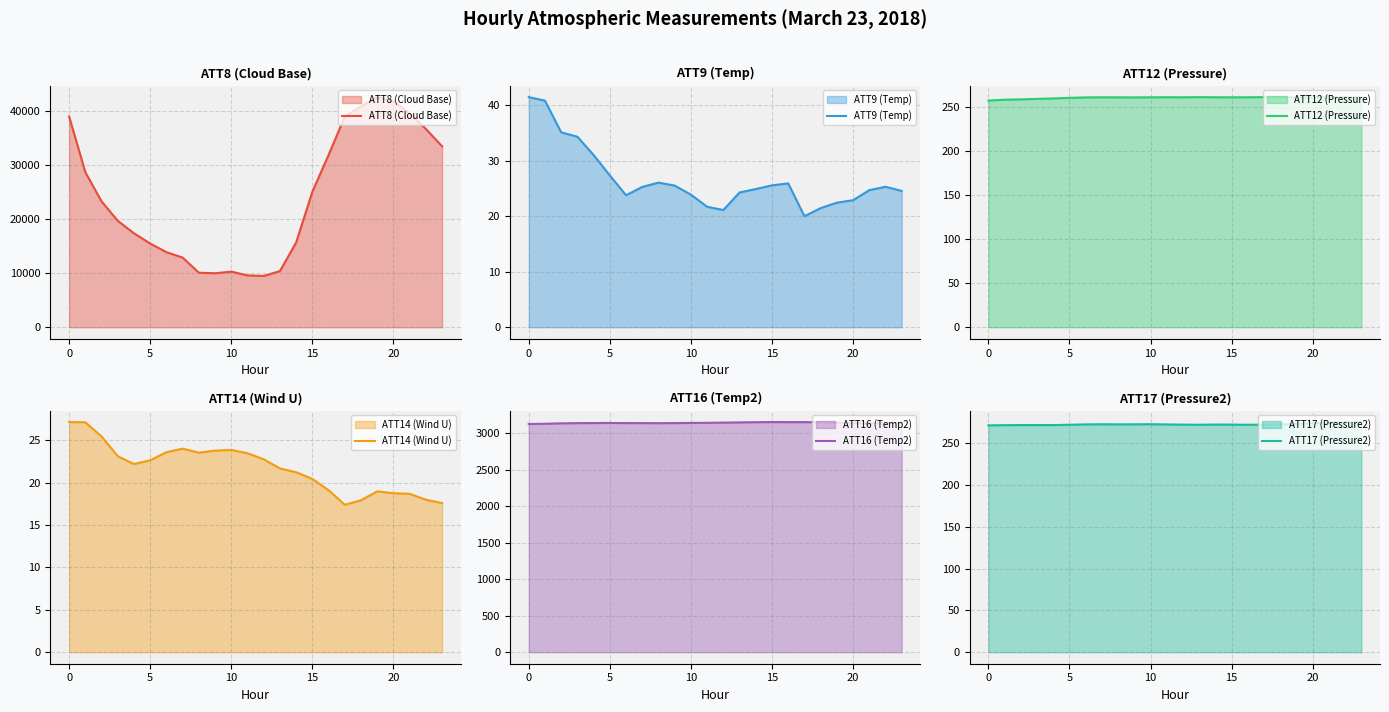

At which category does ATT8 (Cloud Base) reach its first local peak?

10